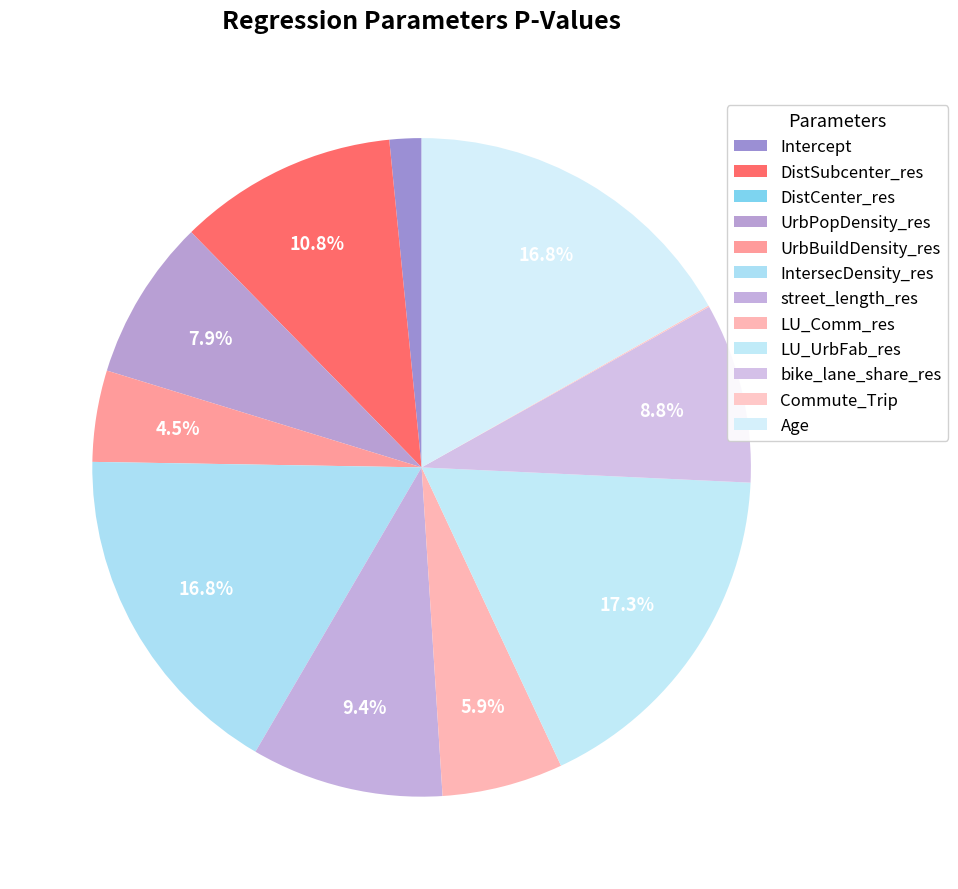

Rank the categories by value from lowest to highest.

DistCenter_res, Commute_Trip, Intercept, UrbBuildDensity_res, LU_Comm_res, UrbPopDensity_res, bike_lane_share_res, street_length_res, DistSubcenter_res, Age, IntersecDensity_res, LU_UrbFab_res